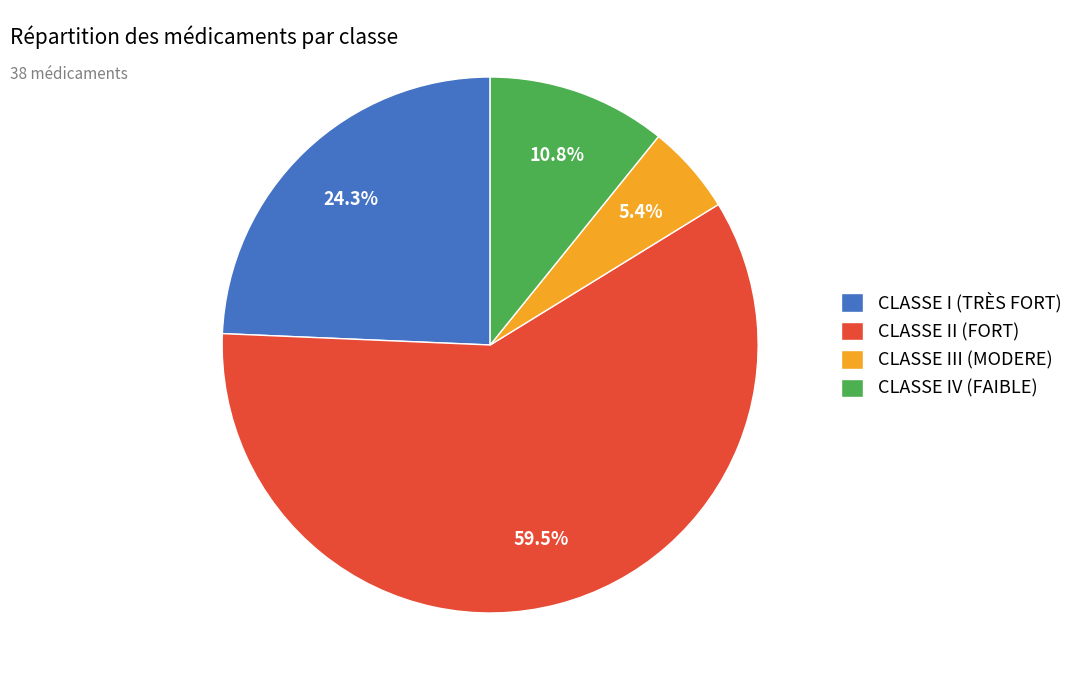

Count the number of slices in the pie.

4